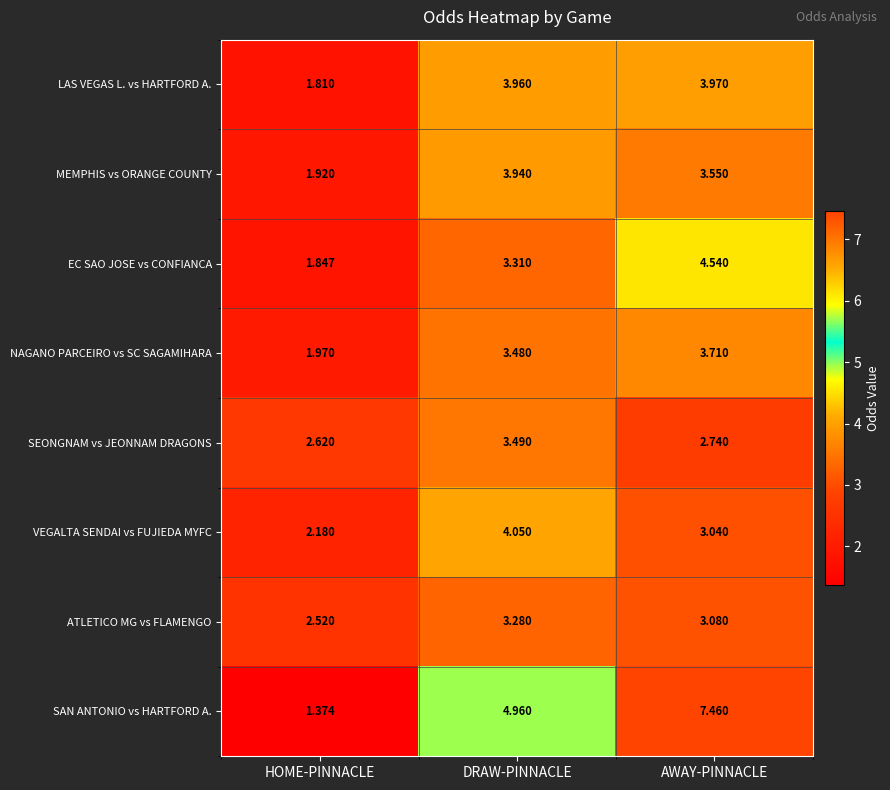

How many data points does each series have?

3